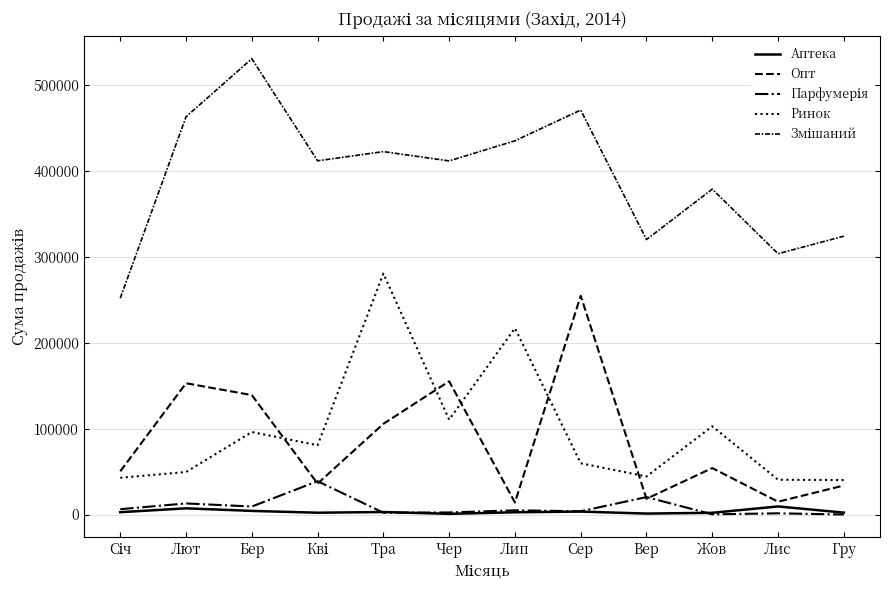

How many lines are shown in the chart?

5